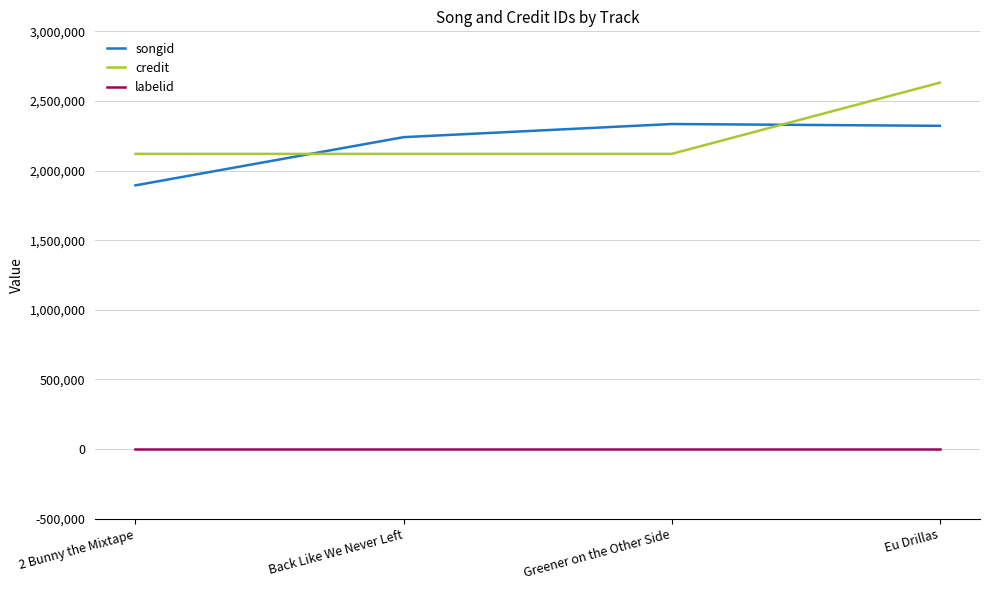

What is the total value across all series at 2 Bunny the Mixtape?

4013922